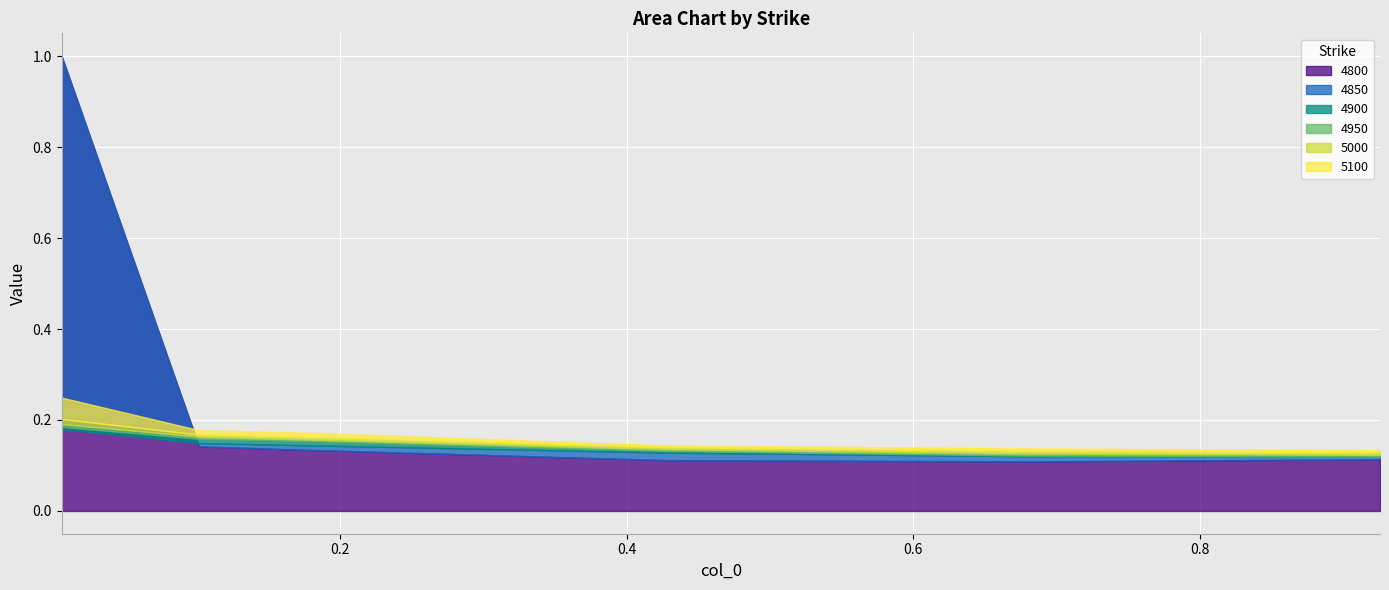

In 4850, how many points are lower than both neighbors (excluding endpoints)?

1